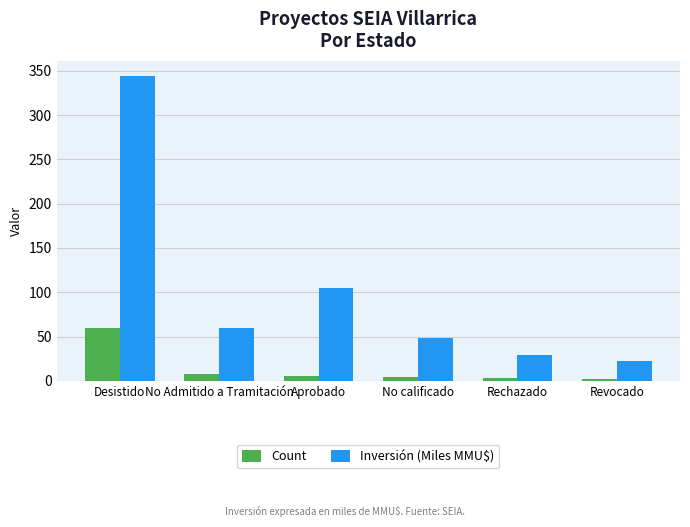

What is the sum of all Count values?

82.0